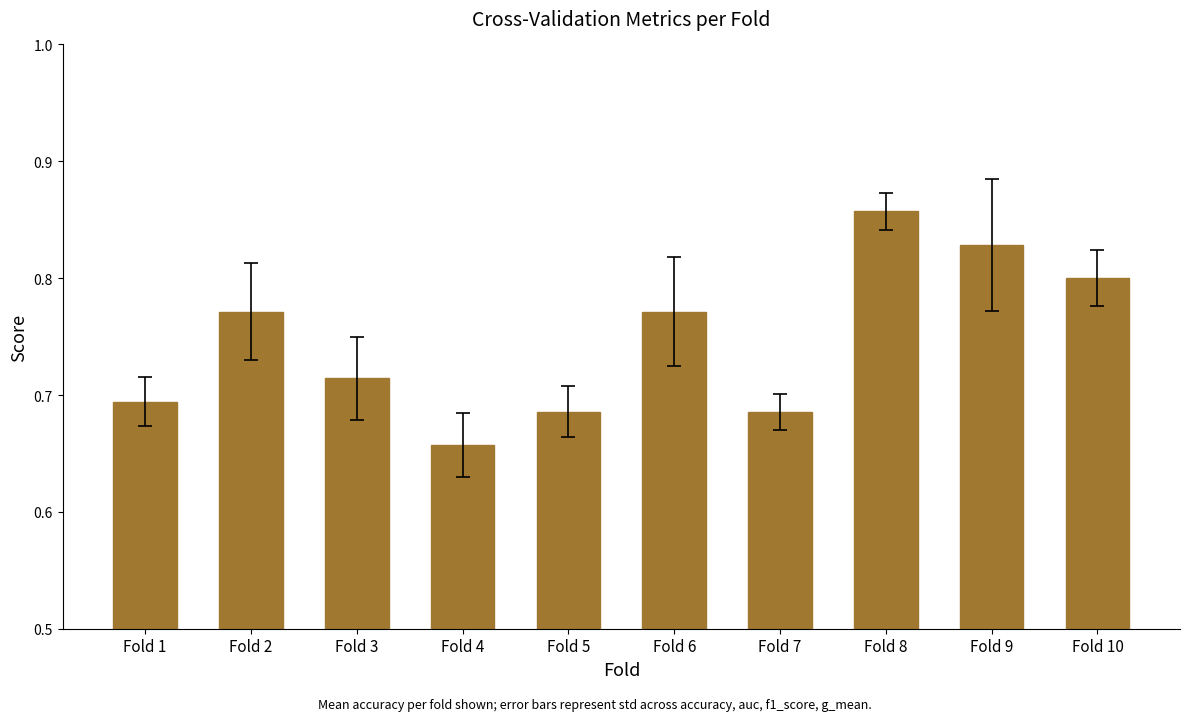

Which category has the highest value across all series?

Fold 8